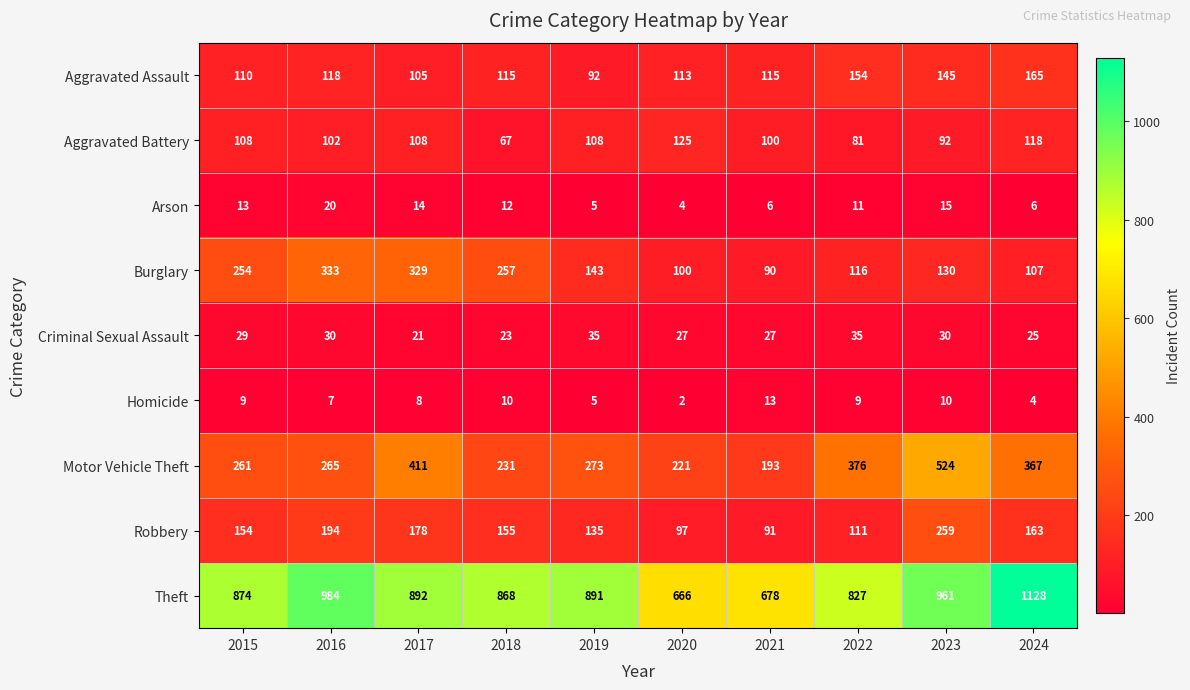

What is the minimum value shown in the chart?

2